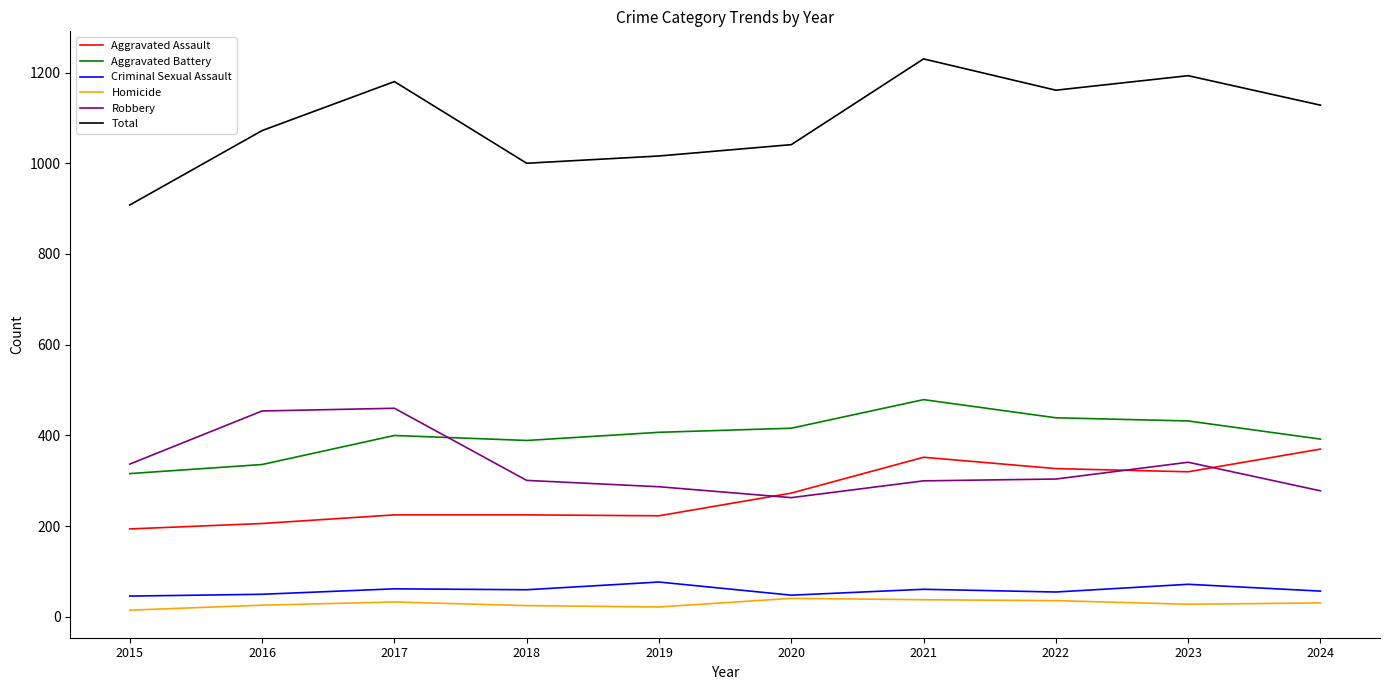

What is the highest value of the Criminal Sexual Assault series?

77